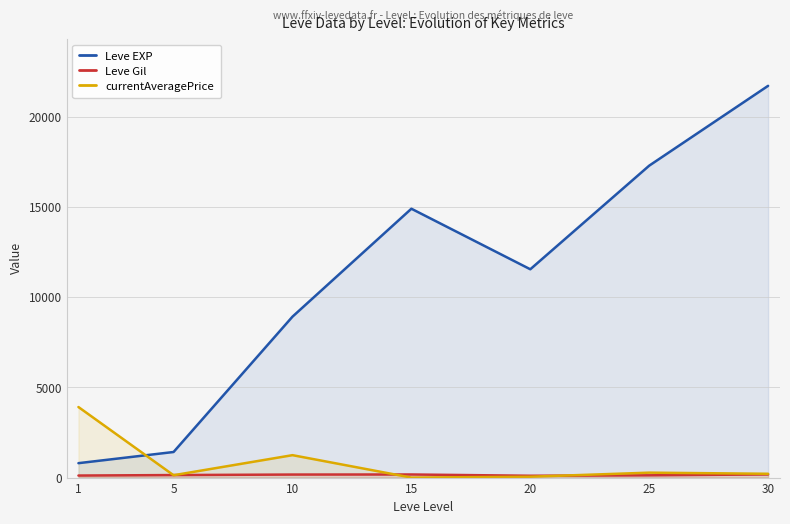

True or false: currentAveragePrice has a value of 211.4 at 30.

True